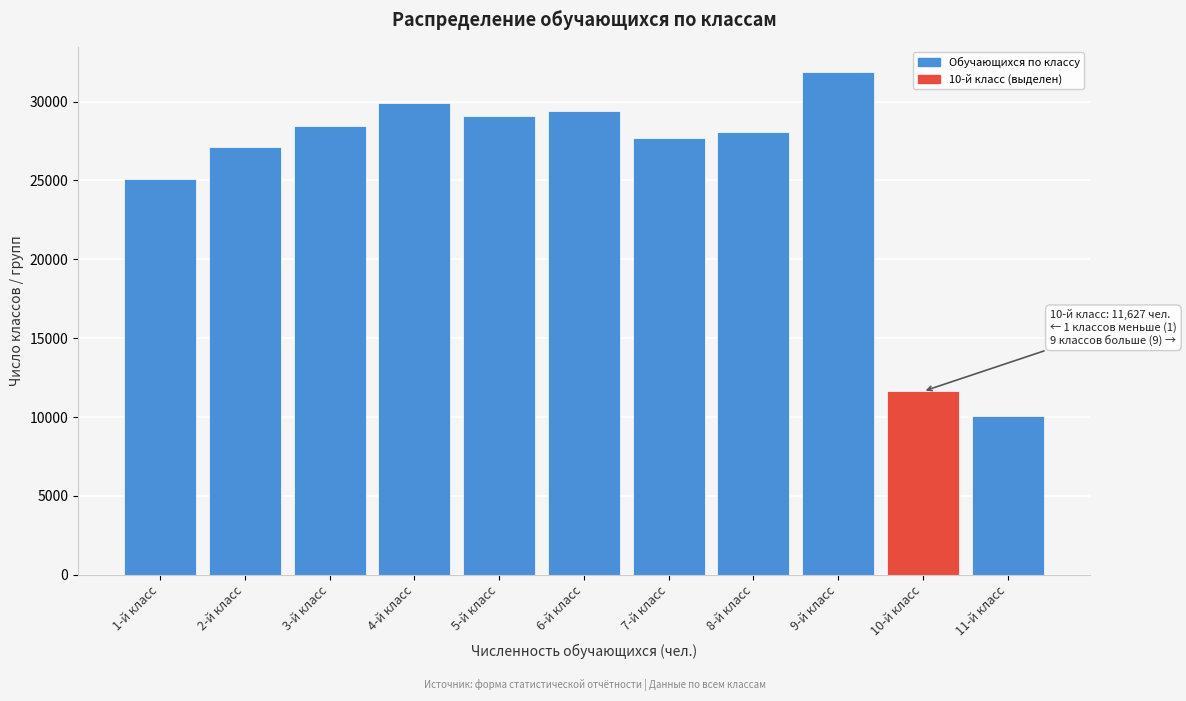

Reading left to right, what are all the values shown in this chart?

25075	27130	28474	29945	29103	29411	27696	28046	31885	11627	10063